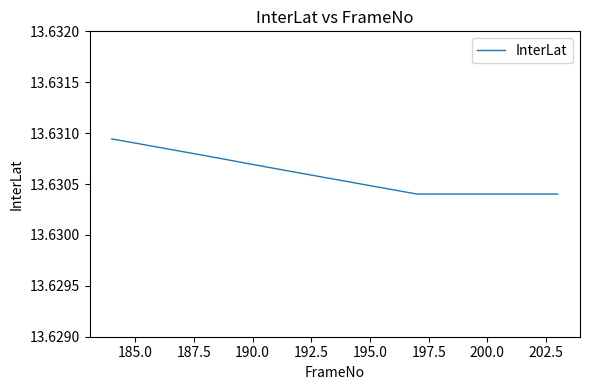

How many lines are shown in the chart?

1